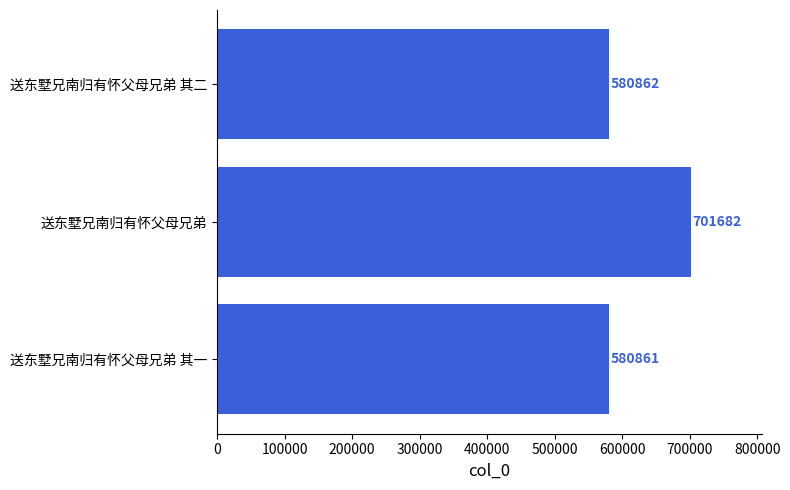

At which category does the chart reach its peak across all series?

送东墅兄南归有怀父母兄弟